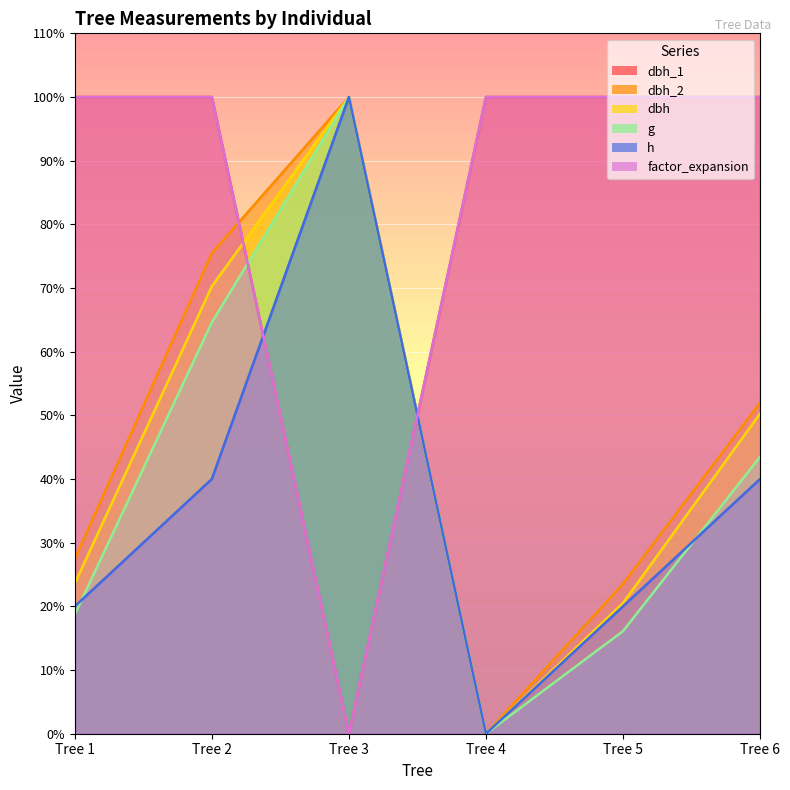

Which series changed the most between Tree 1 and Tree 6?

dbh